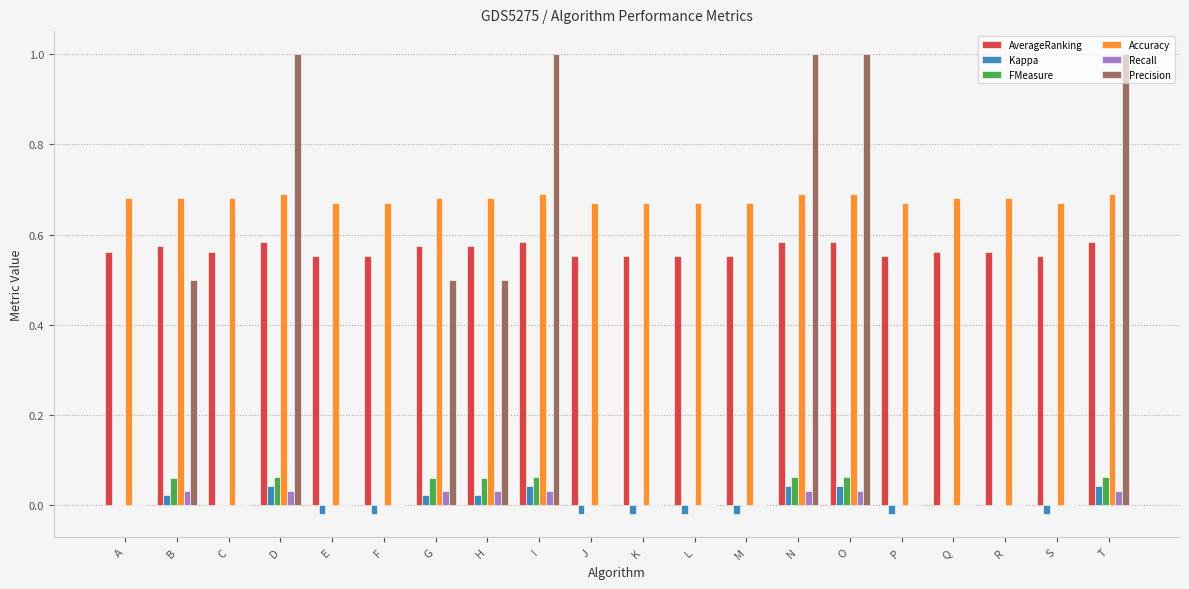

What is the greatest value displayed?

1.0